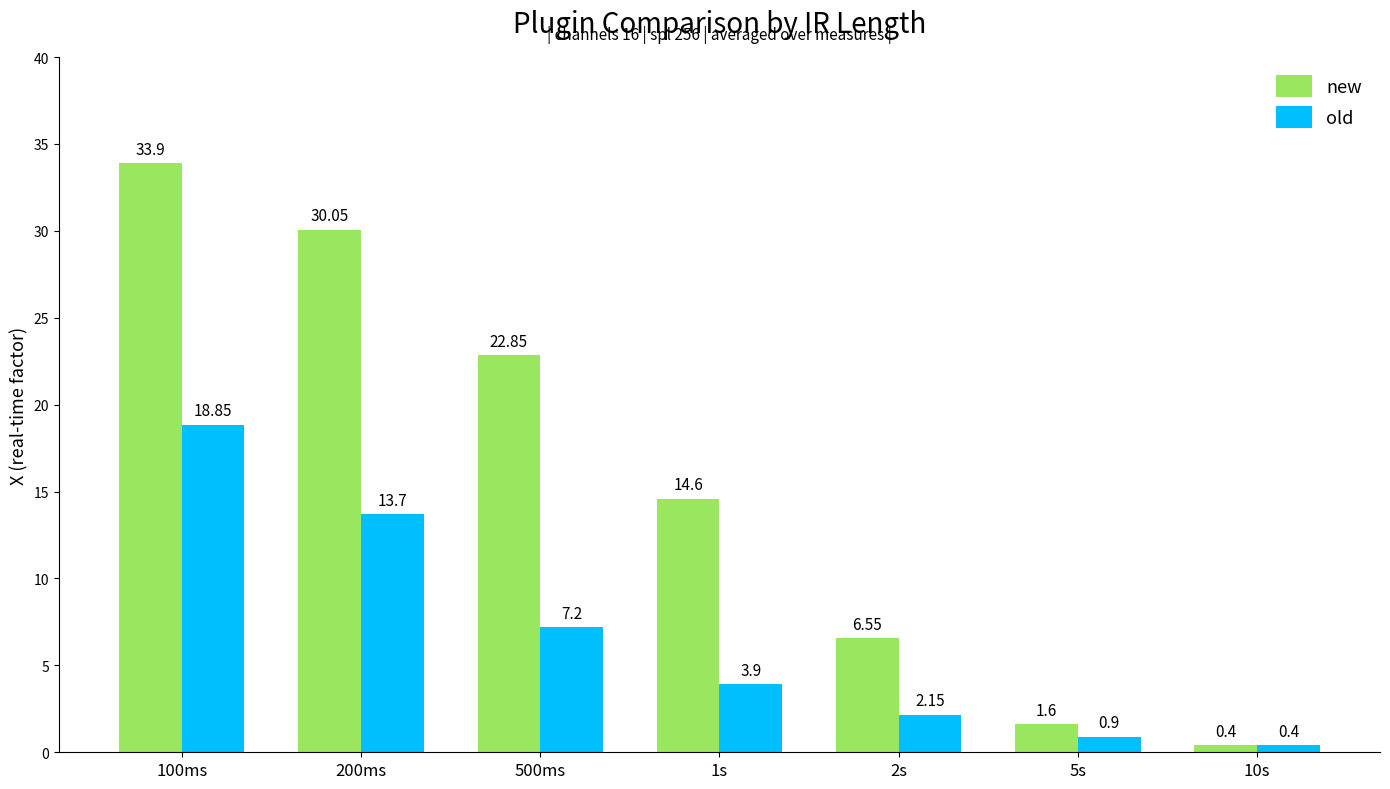

True or false: new has a value of 14.6 at 1s.

True